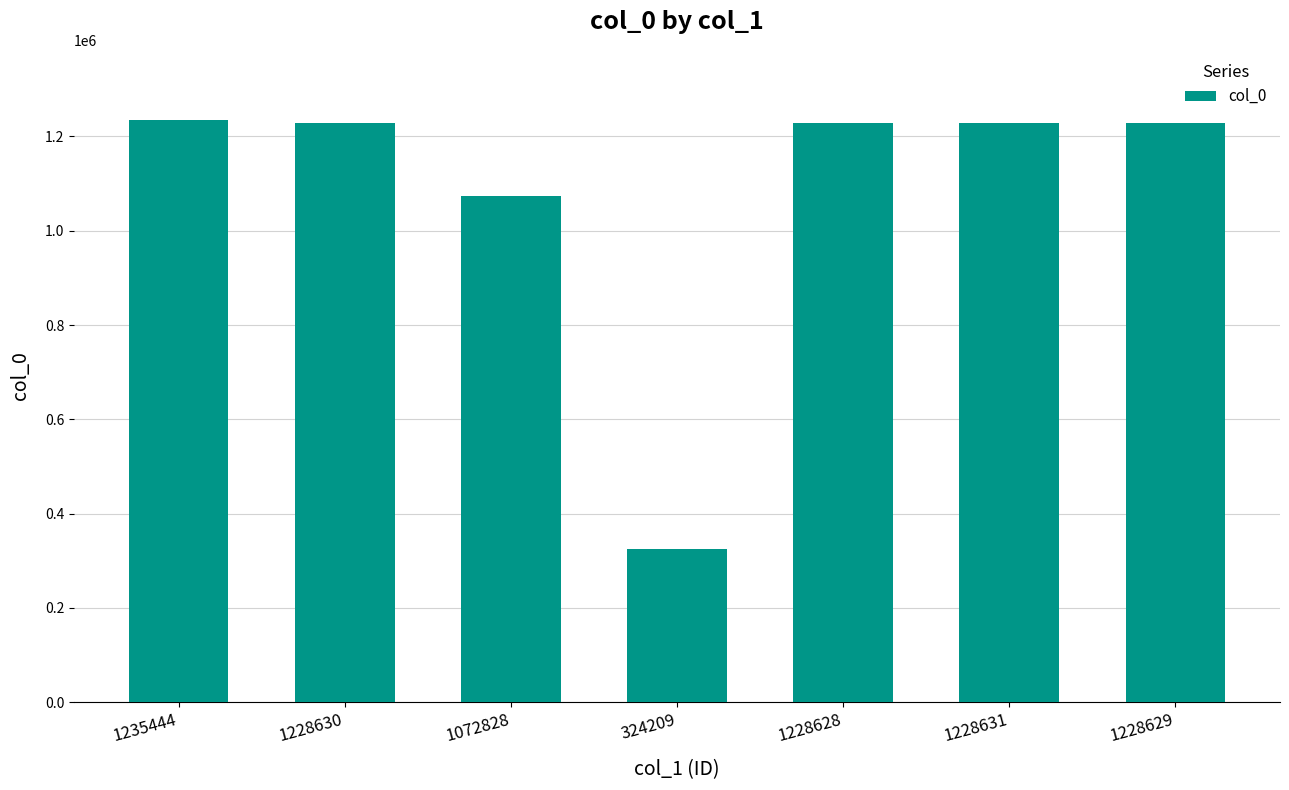

What is the label of the 2nd bar from the left?

1228630